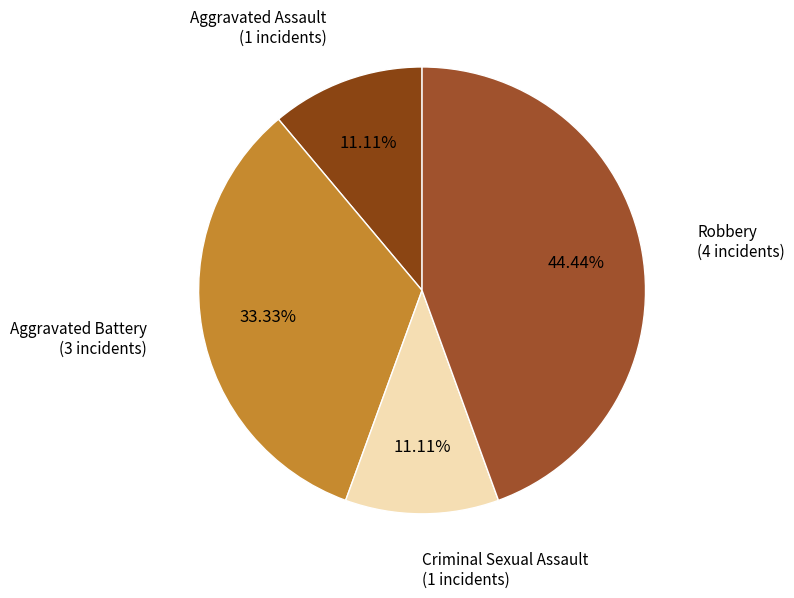

To the nearest percent, what is the average slice percentage?

25%